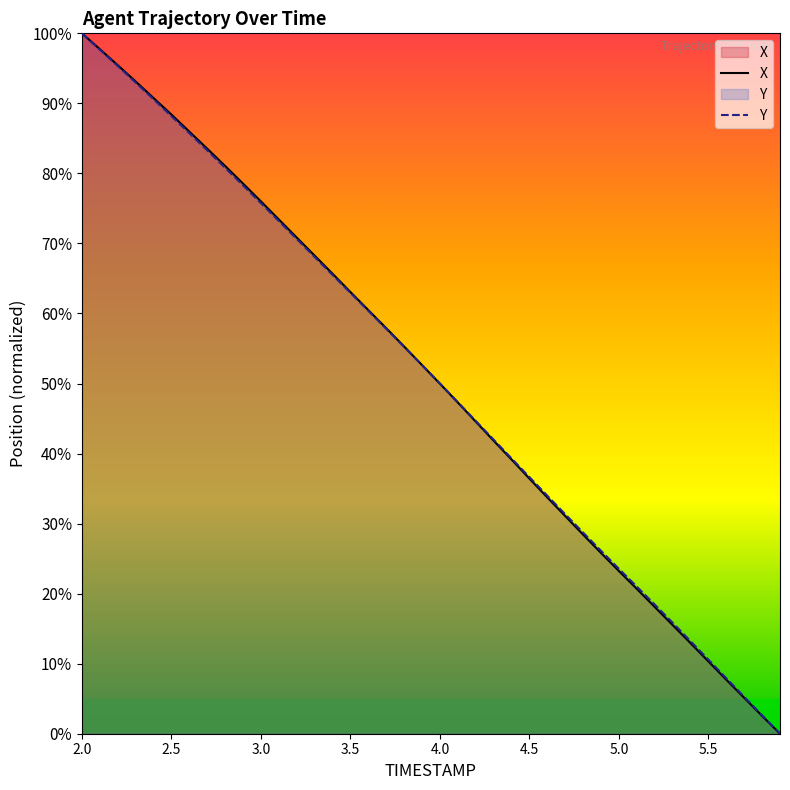

What is the total value across all series at 5.5?

20.9